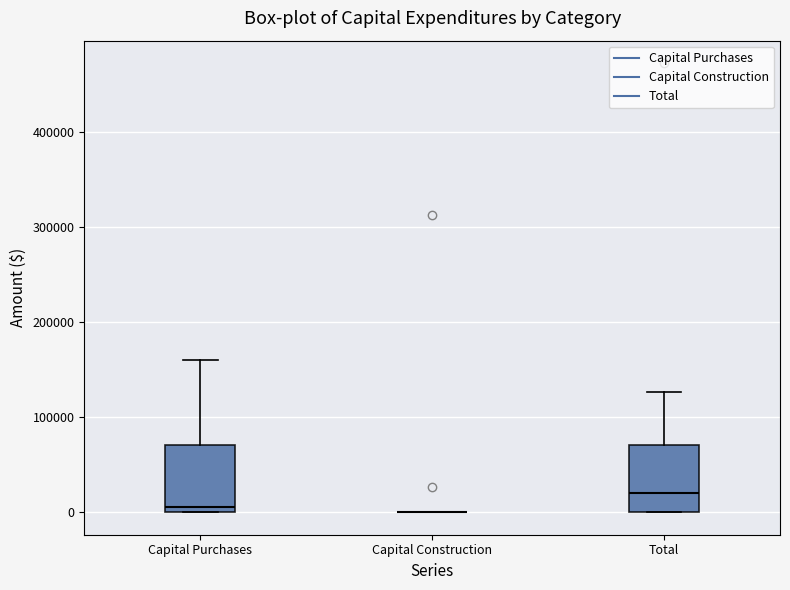

Reading left to right, transcribe this box plot: for each box, give where its median line is, the range the box spans, and where its two whiskers end, as read against the y-axis. The values are not printed on the chart, so give them approximately, as read against the axis.

Capital Purchases: median 10000, box 0 to 70000, whiskers 0 to 160000
Capital Construction: box collapsed to a line at 0, whiskers 0 to 0
Total: median 20000, box 0 to 70000, whiskers 0 to 130000